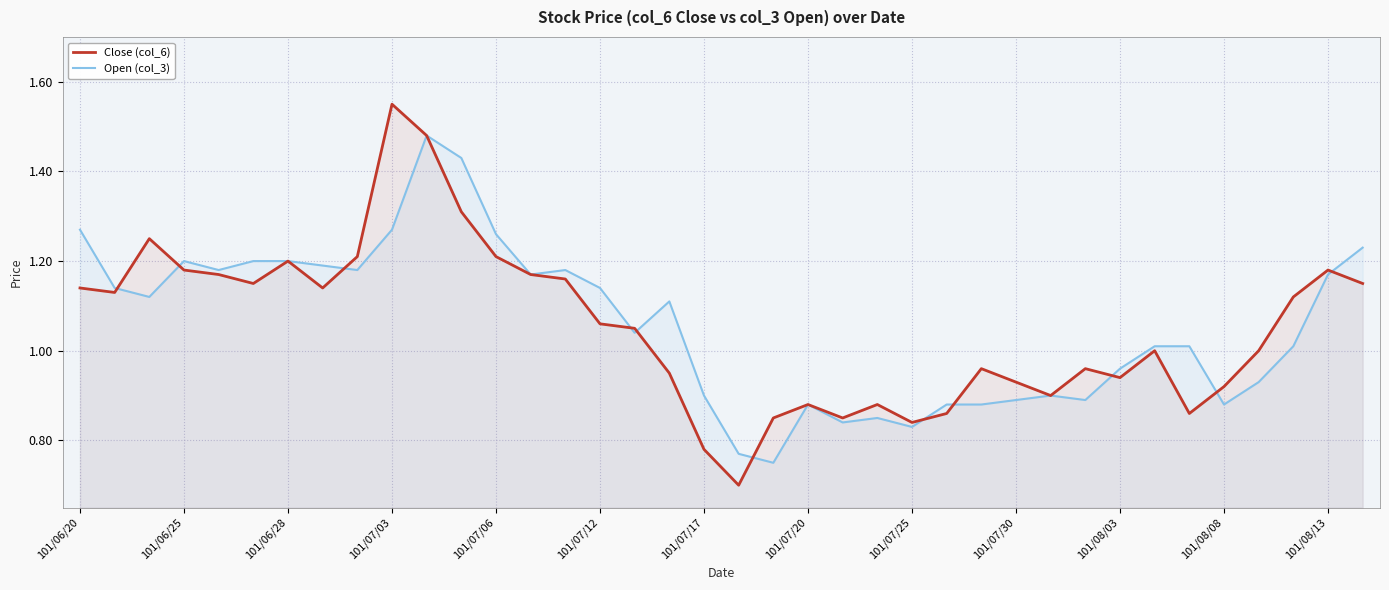

What is the value of the Open (col_3) point at the 26th from the left?

0.9